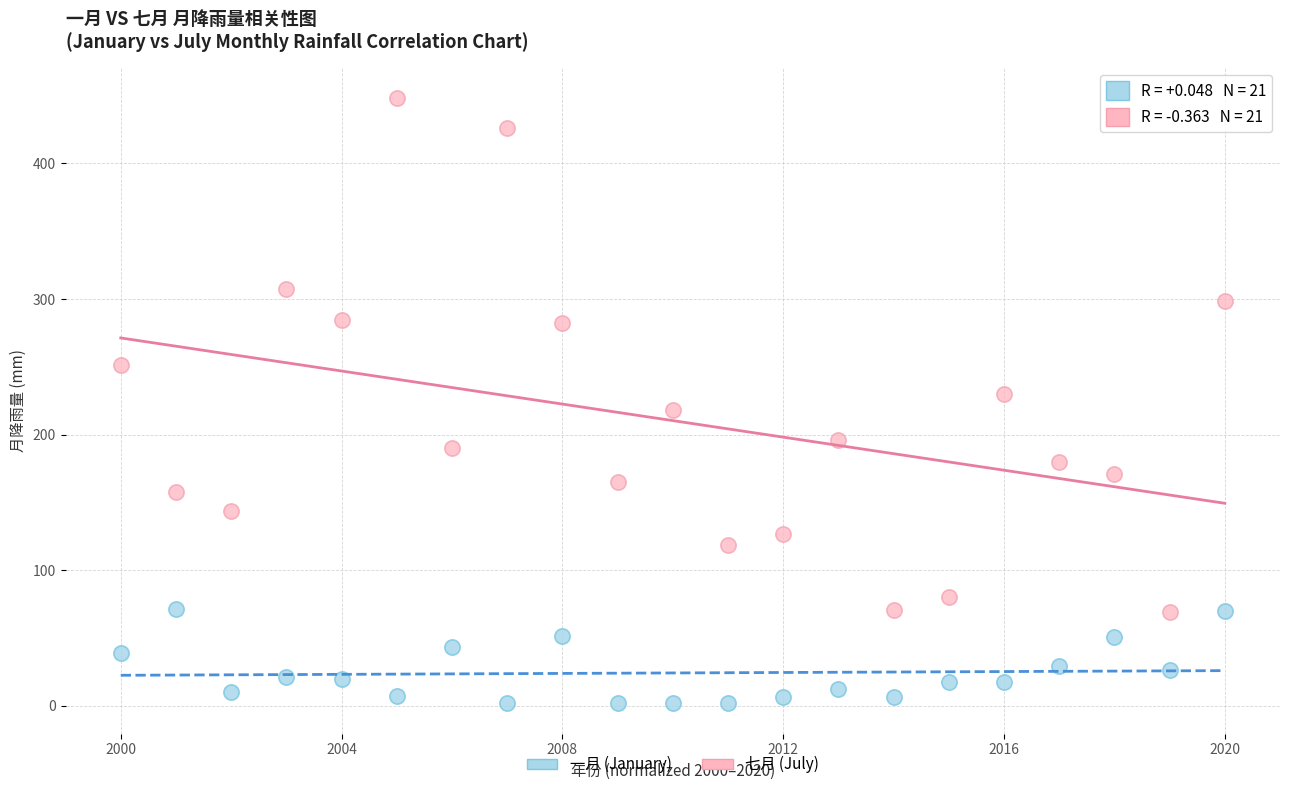

What is the X range (max minus min) for the scatter plot?

1.0